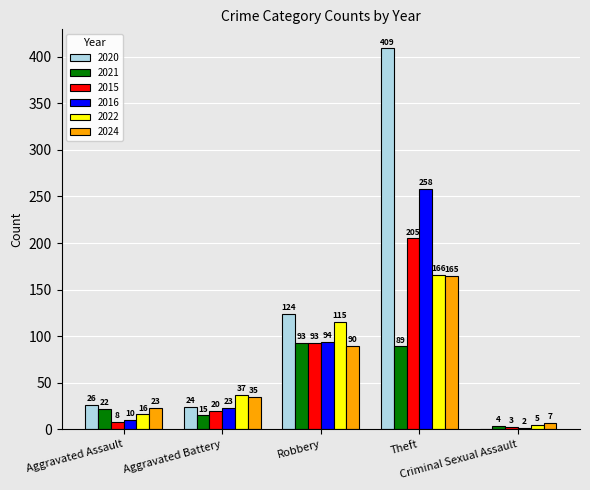

What is the maximum value shown in the chart?

409